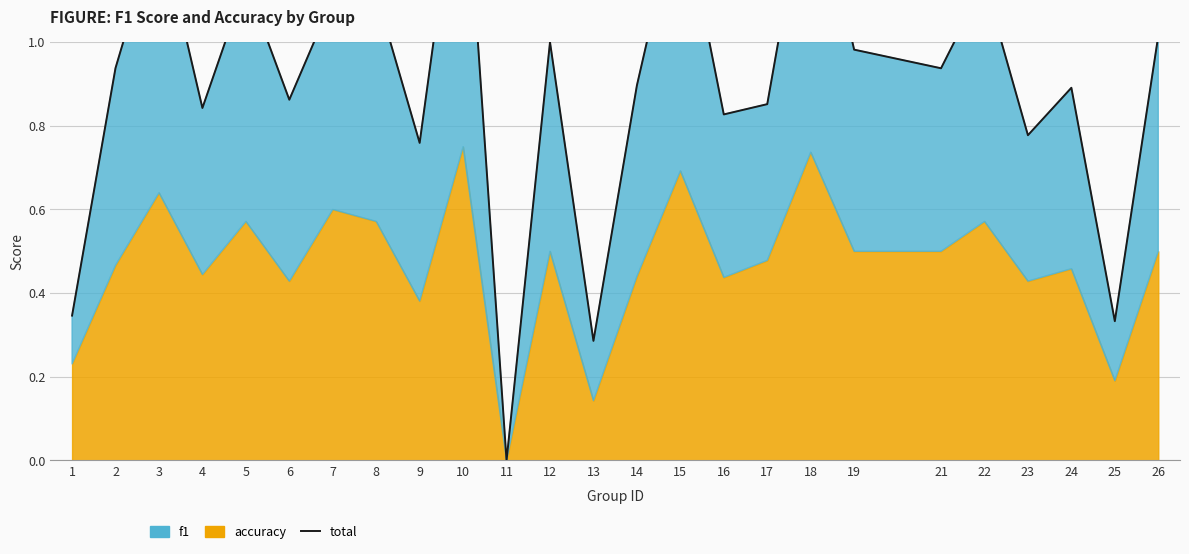

List the labels in order of value, largest first.

10, 18, 15, 3, 5, 22, 8, 7, 26, 12, 19, 2, 21, 14, 24, 6, 17, 4, 16, 23, 9, 1, 25, 13, 11